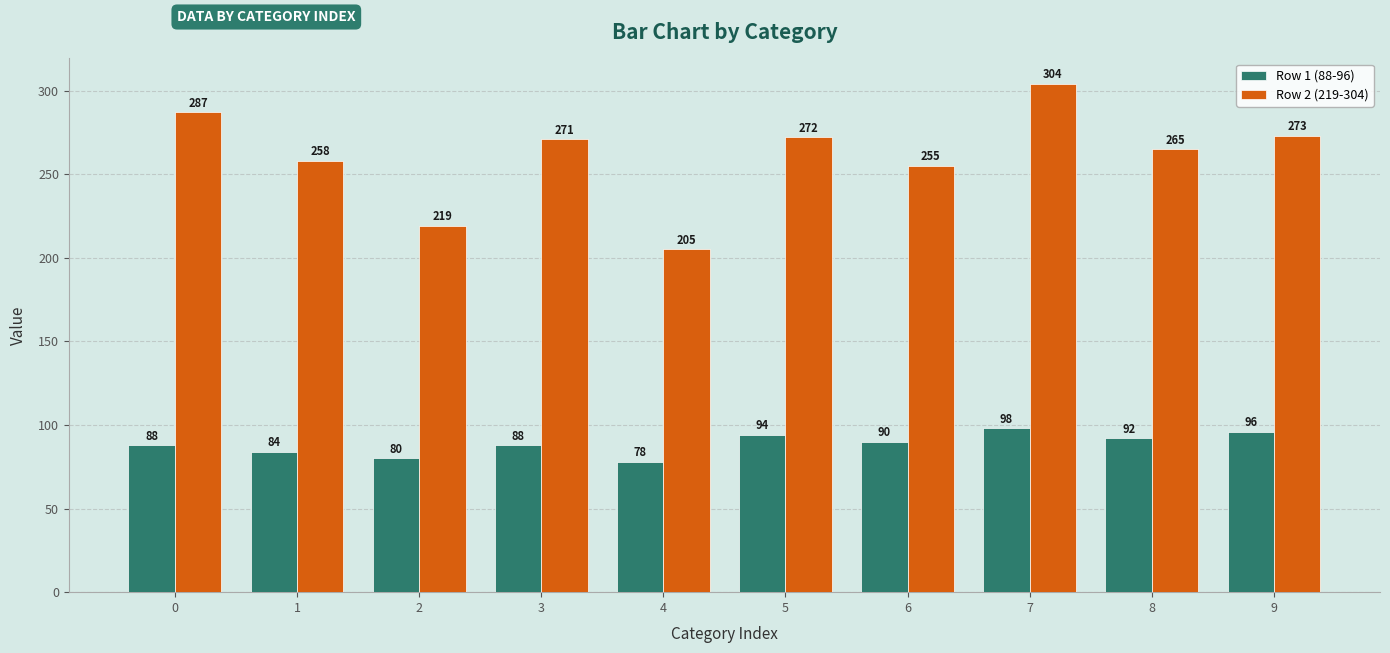

Which category has the lowest value in the Row 1 (88-96) series?

4